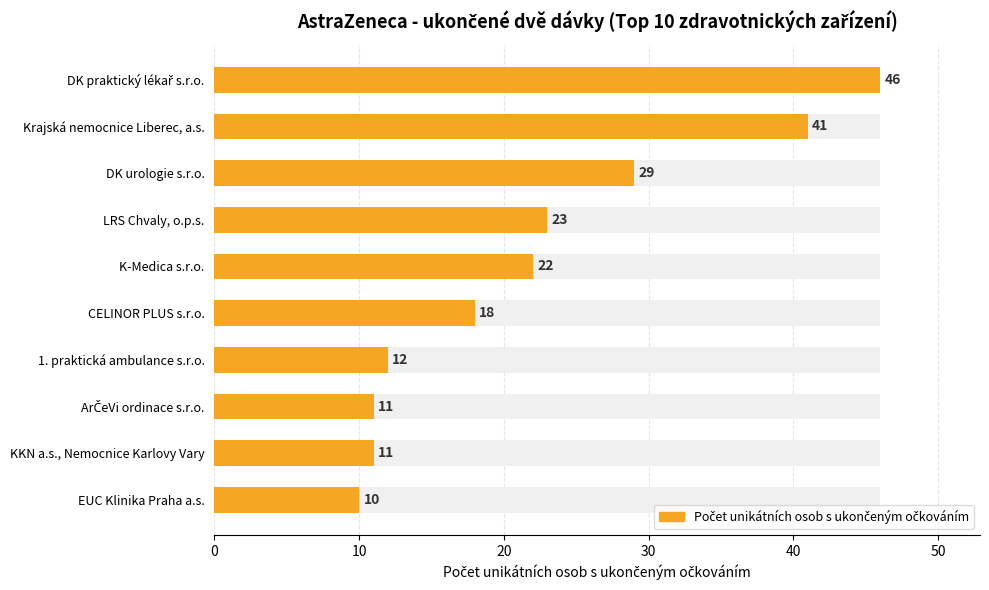

Count the number of data series in this chart.

1